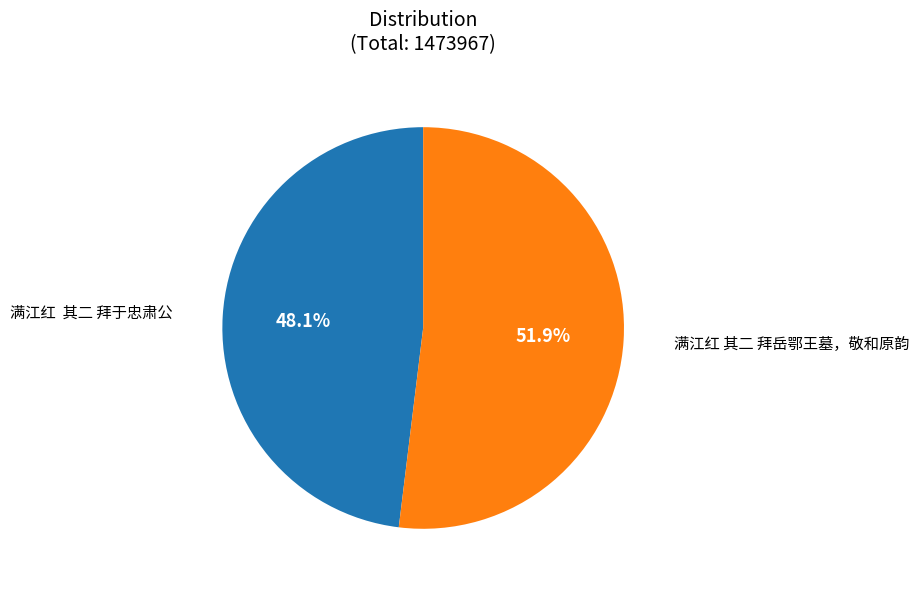

To the nearest percent, what is the average slice percentage?

50%